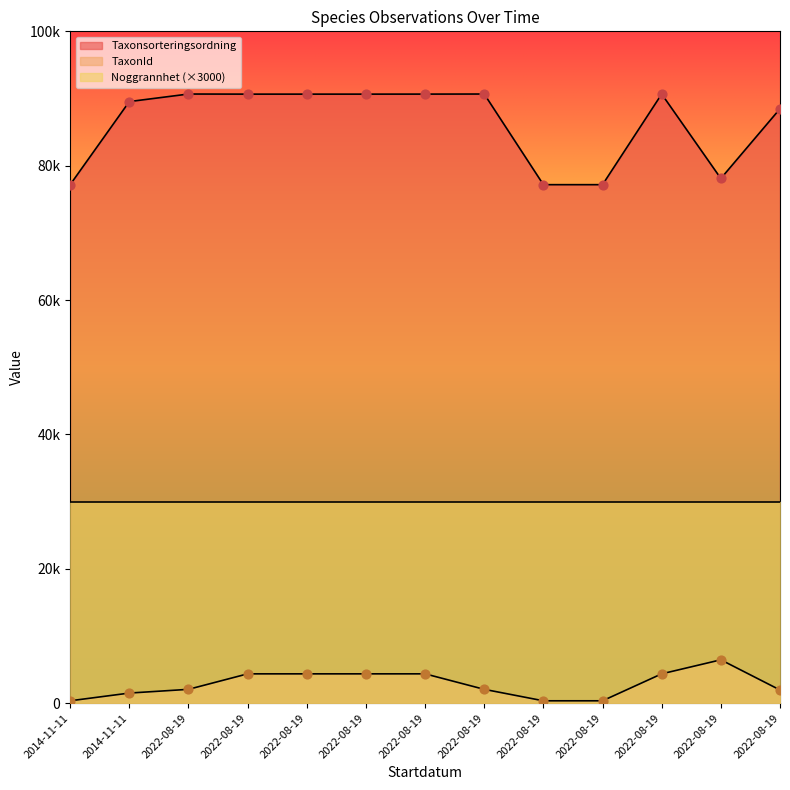

Which series has the largest total across all categories?

Taxonsorteringsordning